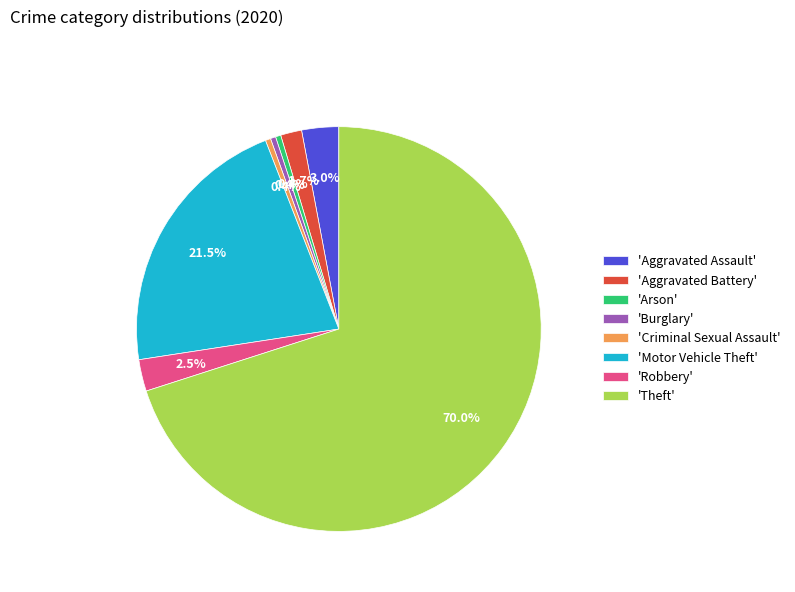

Does 'Aggravated Battery' account for over 50% of the chart?

No